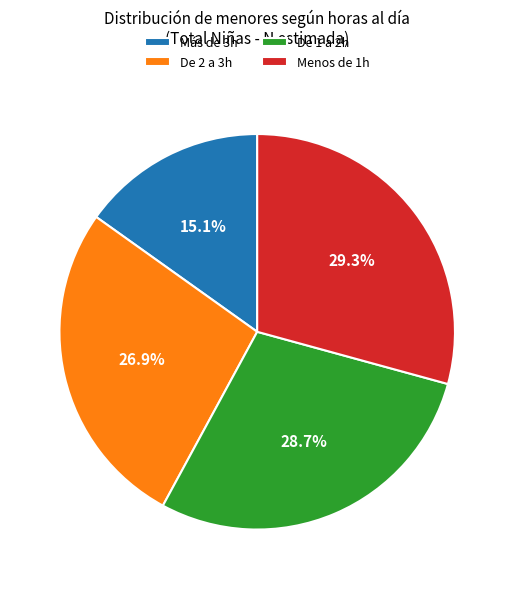

What is the smallest slice in the pie chart?

Más de 3h